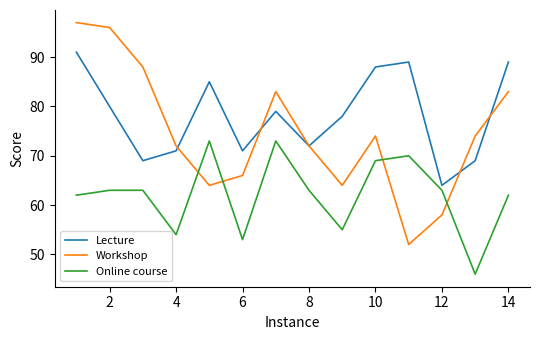

Which series has the largest range (max minus min)?

Workshop